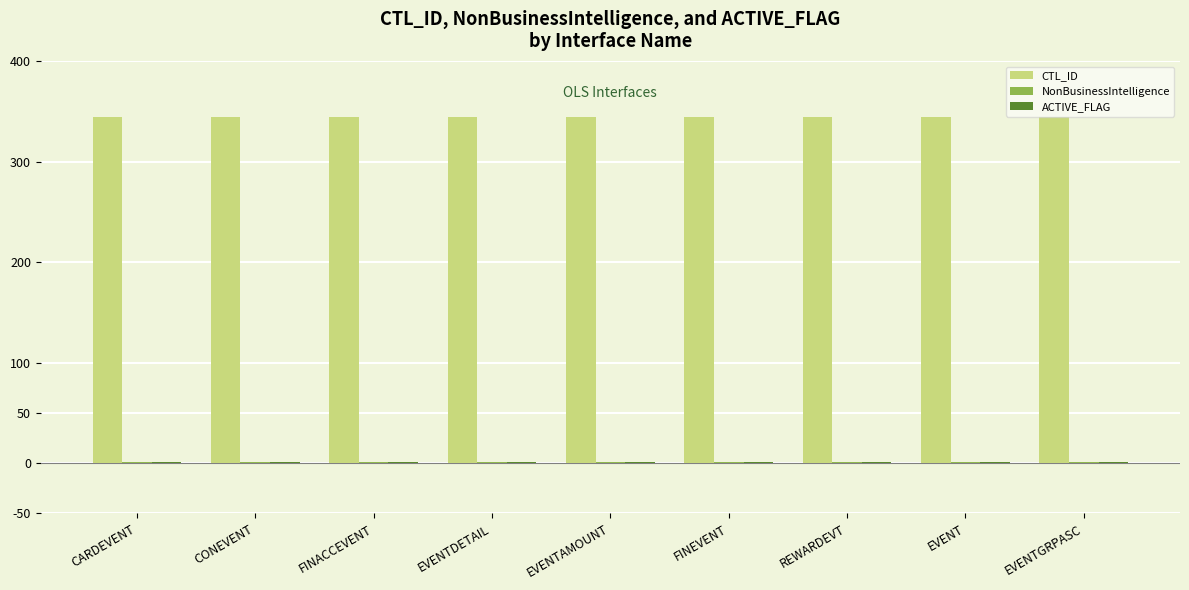

Which series has the largest total across all categories?

CTL_ID